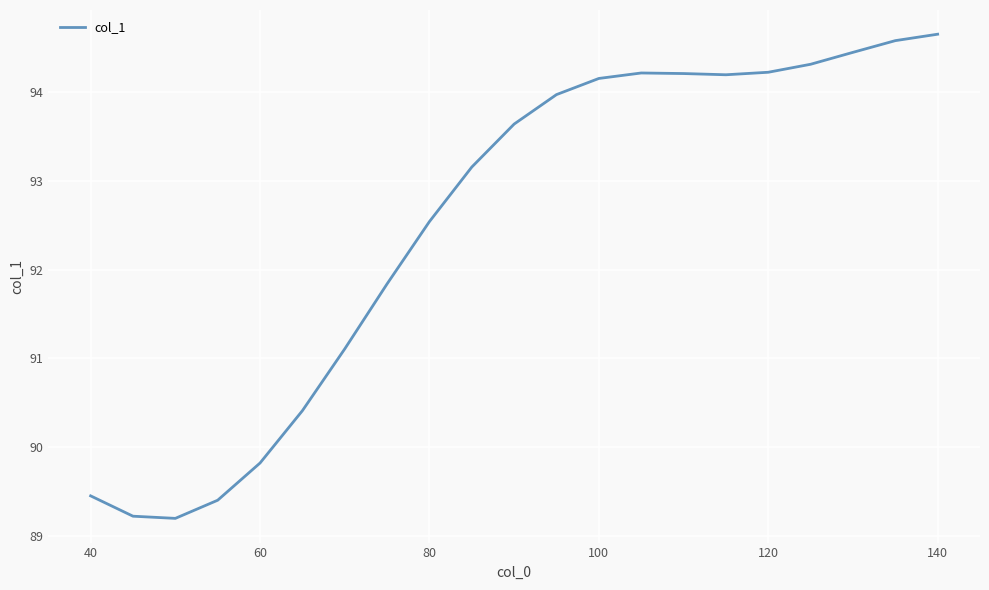

How many lines are shown in the chart?

1